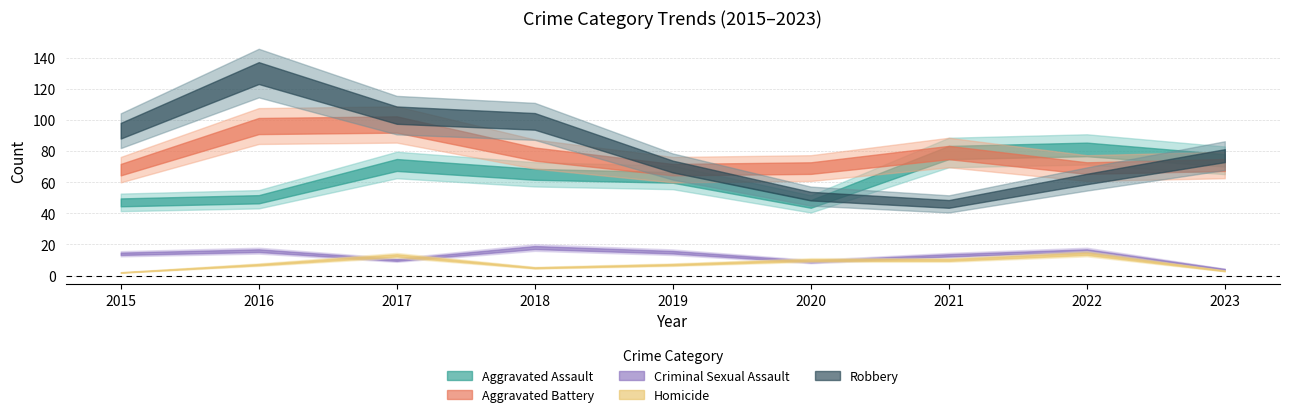

How many intersections are there between Homicide and Criminal Sexual Assault?

4